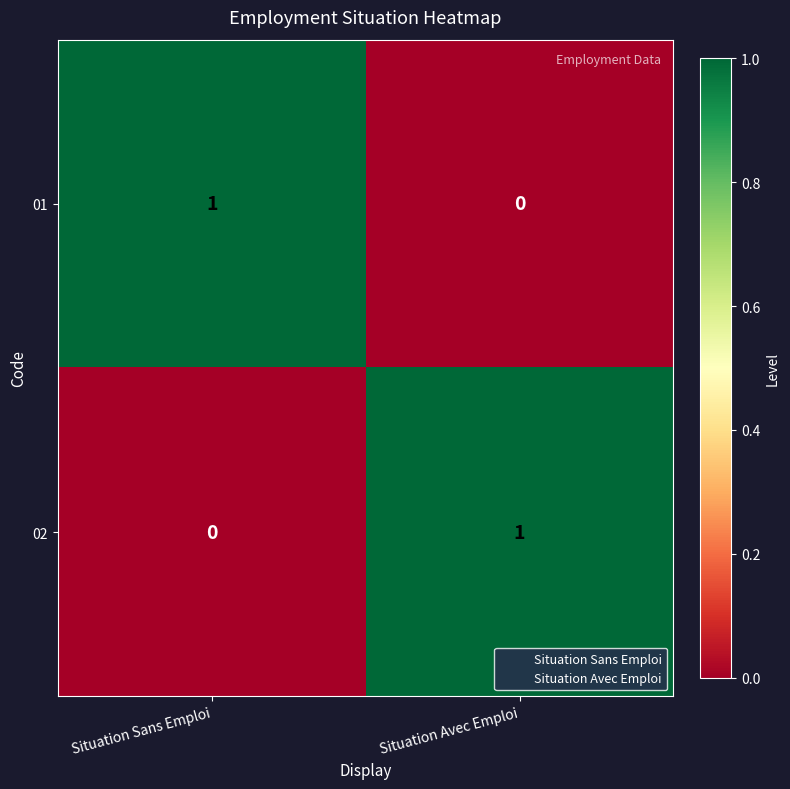

Rank the series at Situation Sans Emploi from lowest to highest value.

02, 01